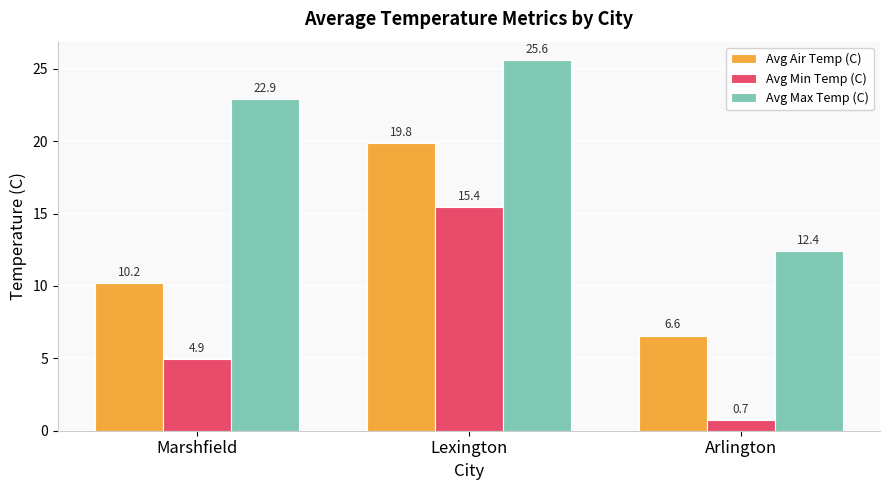

At which label does Avg Air Temp (C) reach its peak?

Lexington